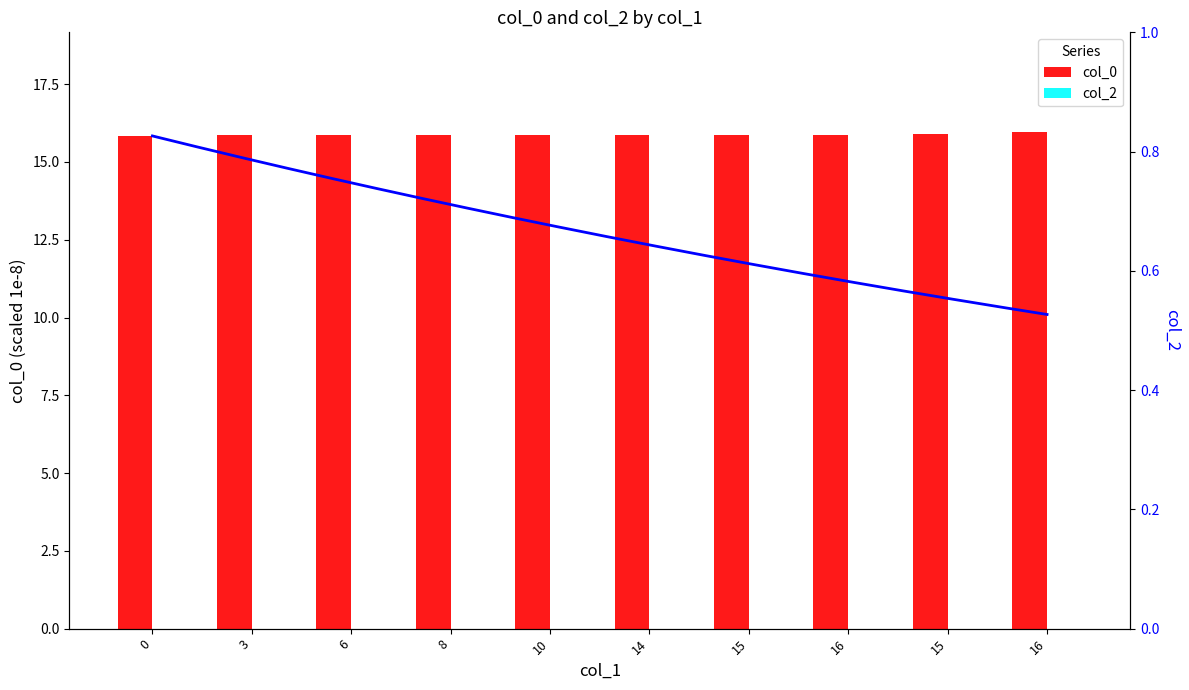

The col_0 series shows 23.1 at 10. True or false?

False